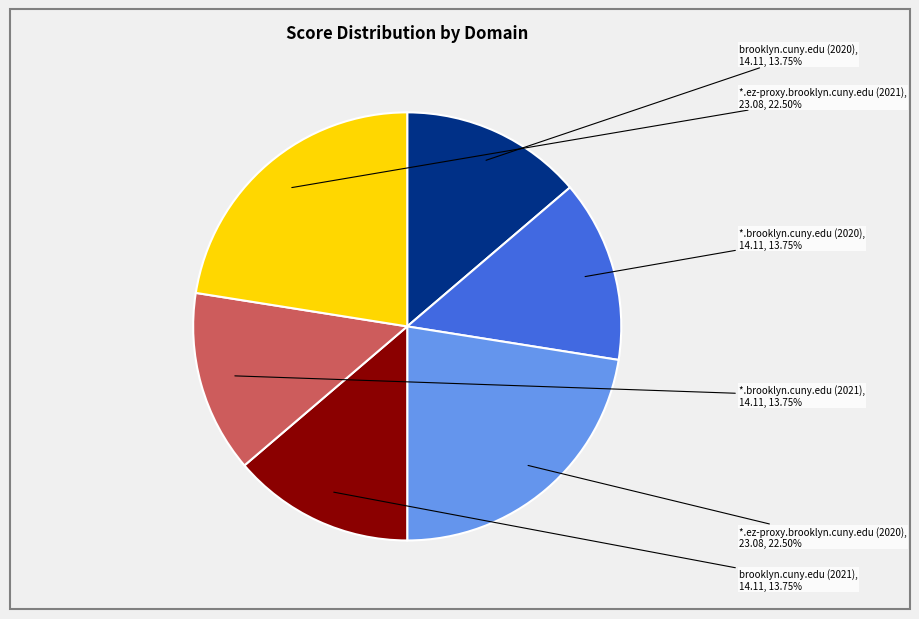

How many slices are in this pie chart?

6